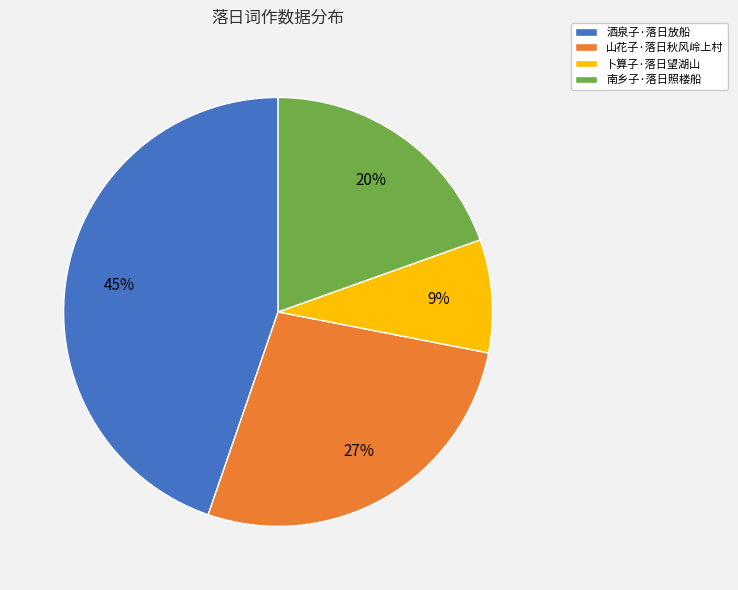

Which has a higher value, 酒泉子·落日放船 or 山花子·落日秋风岭上村?

酒泉子·落日放船